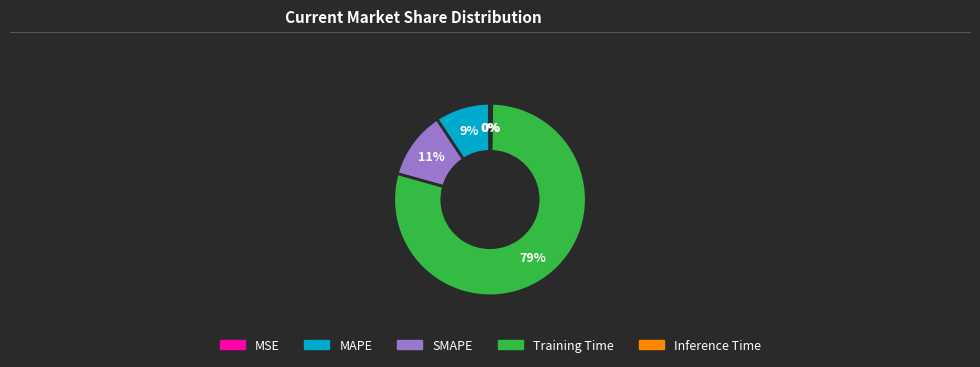

Does Training Time represent more than half of the total?

Yes